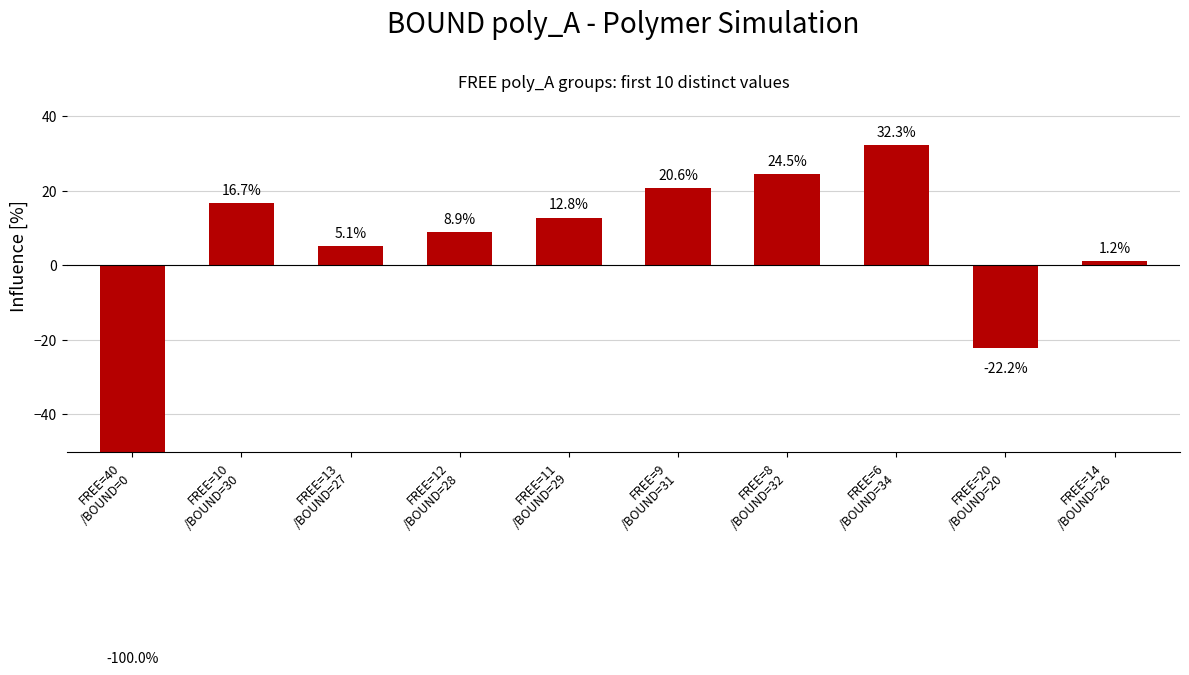

What is the maximum value shown in the chart?

32.3